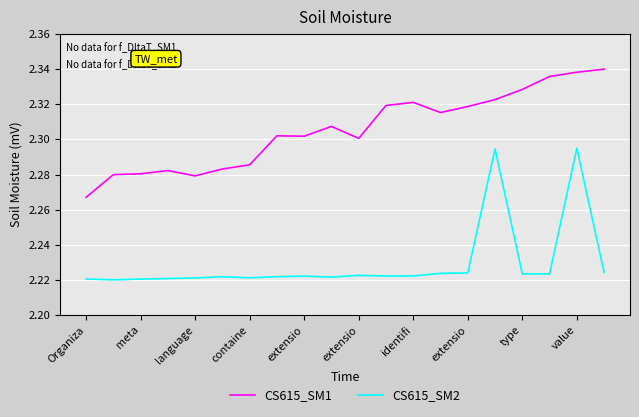

True or false: CS615_SM1 and CS615_SM2 cross at least once.

False